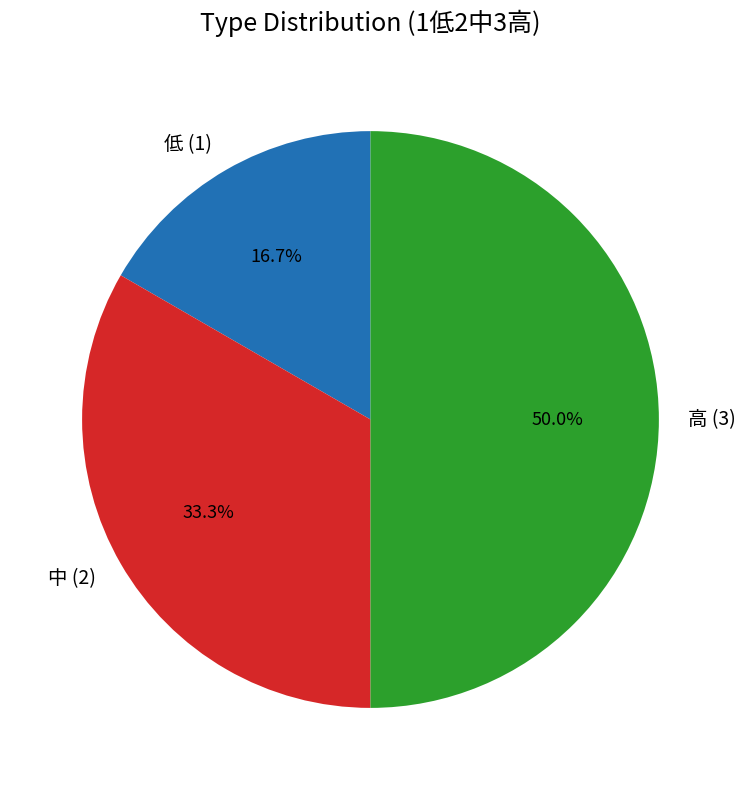

Does 中 (2) represent more than half of the total?

No